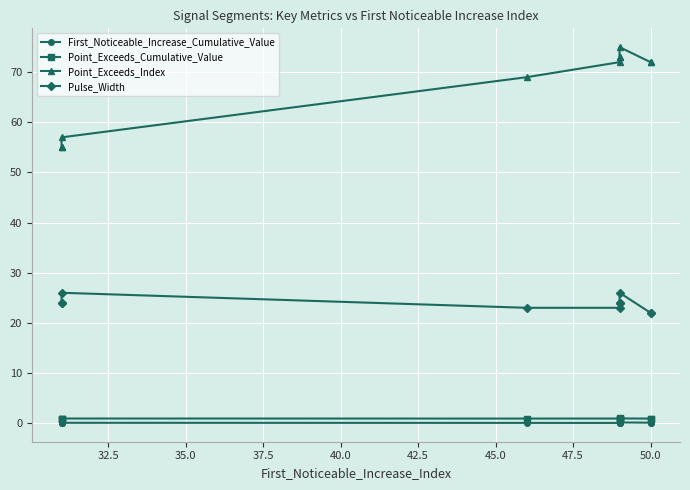

Reading right to left, list all the values displayed in this chart.

First_Noticeable_Increase_Cumulative_Value: 0.1	0.1	0.1	0.1	0.1	0.0	0.0	0.1	0.1	0.0
Point_Exceeds_Cumulative_Value: 0.9	0.9	0.9	0.9	0.9	0.9	0.9	0.9	0.9	0.9
Point_Exceeds_Index: 72.0	72.0	75.0	73.0	73.0	72.0	69.0	57.0	55.0	55.0
Pulse_Width: 22.0	22.0	26.0	24.0	24.0	23.0	23.0	26.0	24.0	24.0